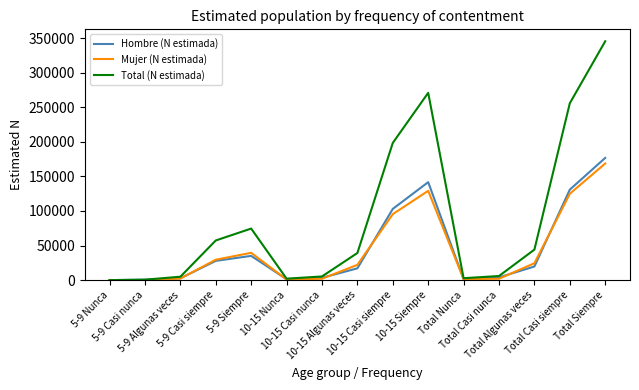

Which series has the widest spread of values?

Total (N estimada)